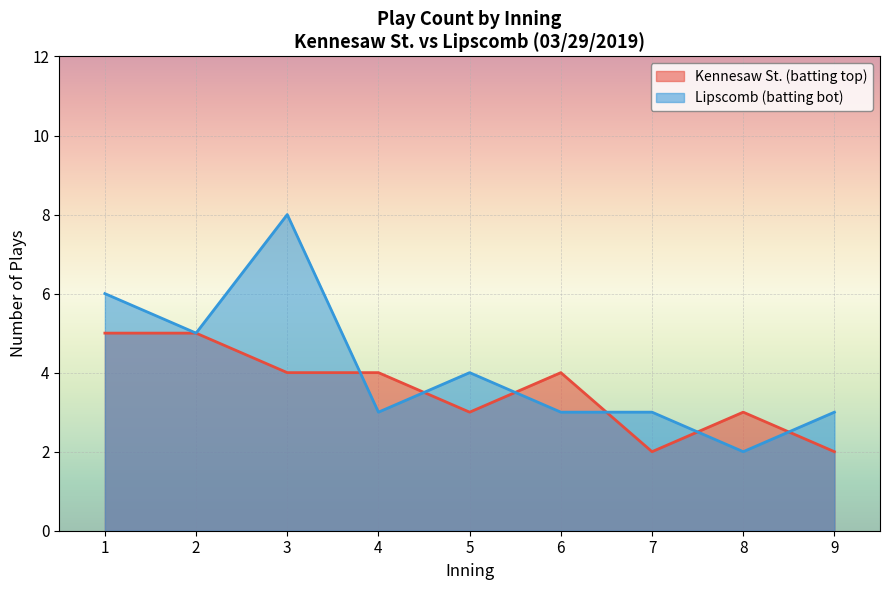

Count the number of data series in this chart.

2